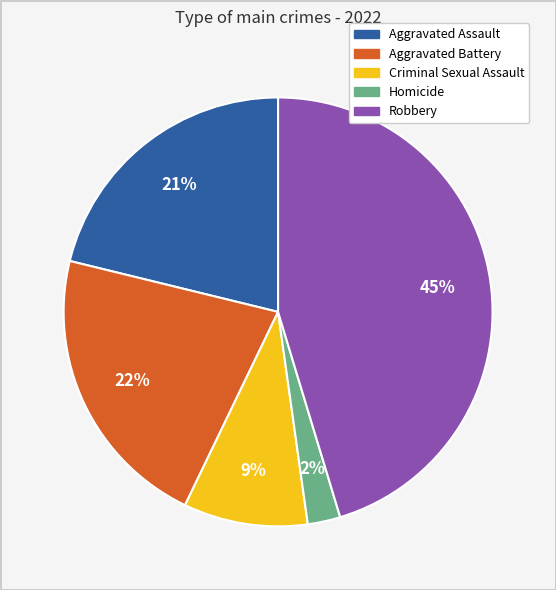

Which has a higher value, Robbery or Aggravated Battery?

Robbery